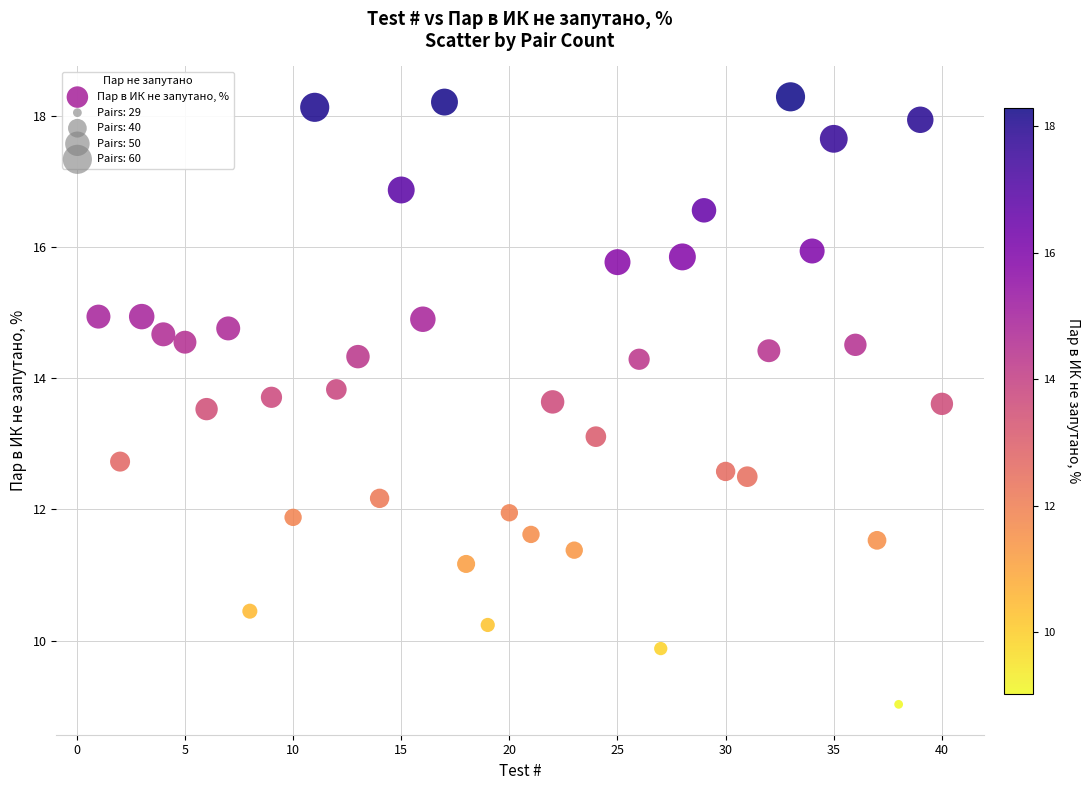

What Y value in the scatter plot is closest to 13?

13.1